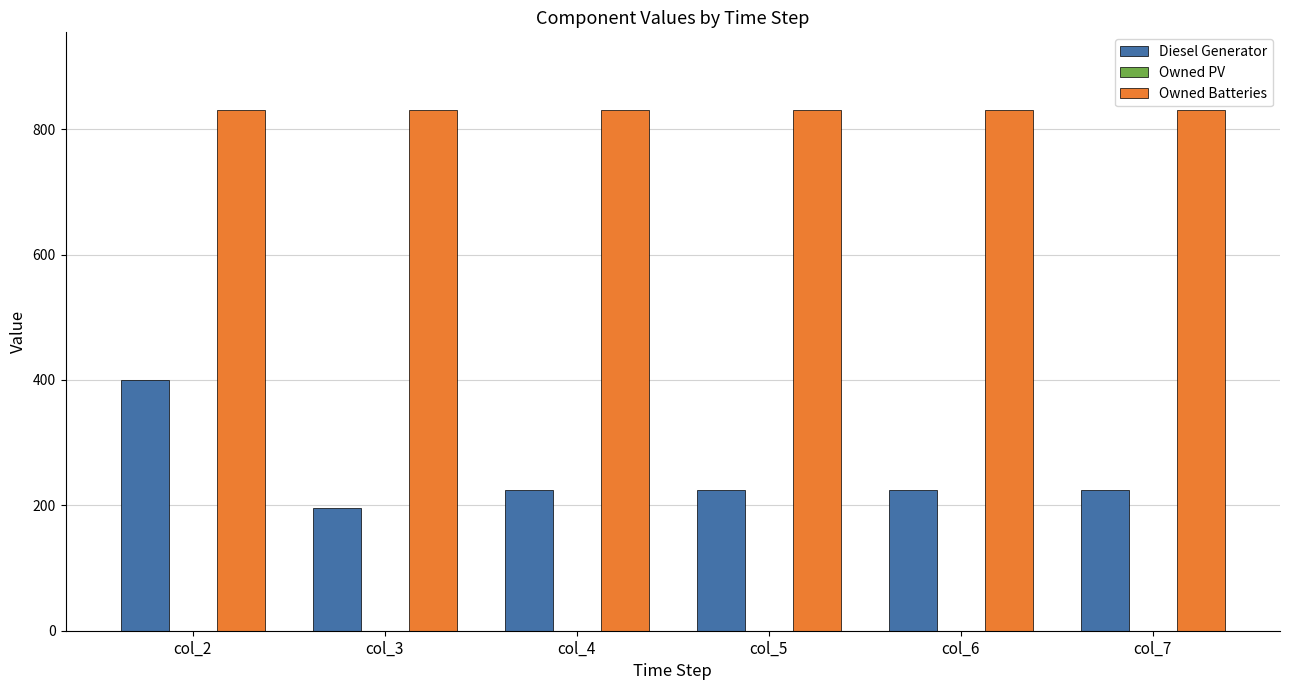

What value does the Diesel Generator series have at col_5?

225.0